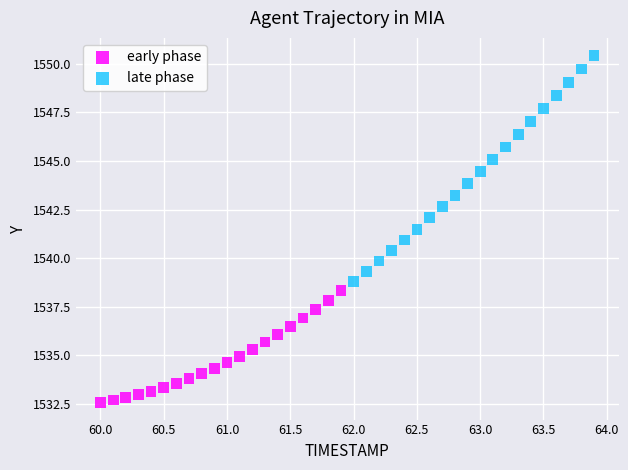

Which series has the largest Y range (max minus min)?

late phase